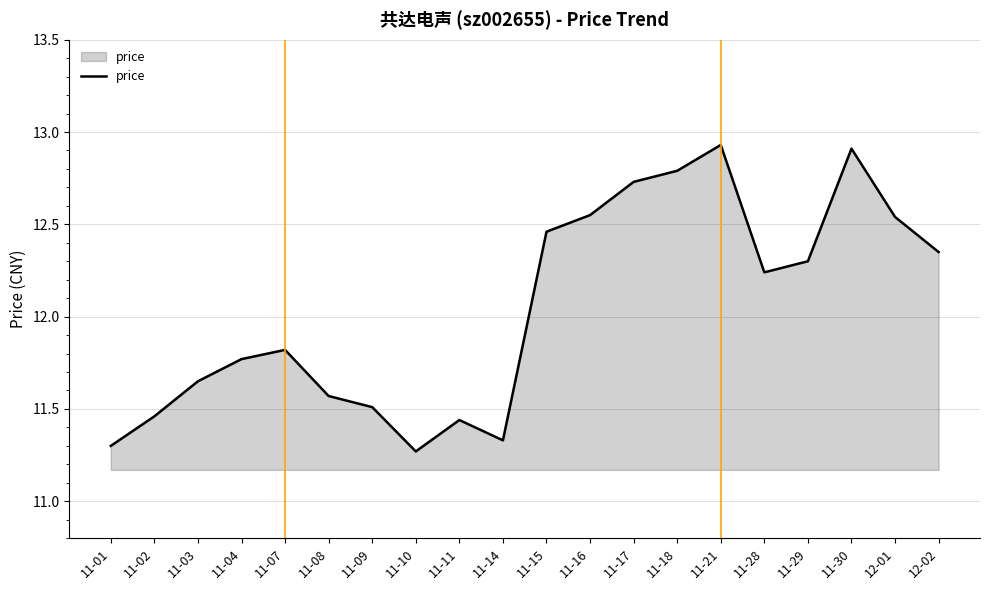

What is the change in value from 12-01 to 12-02?

-0.2